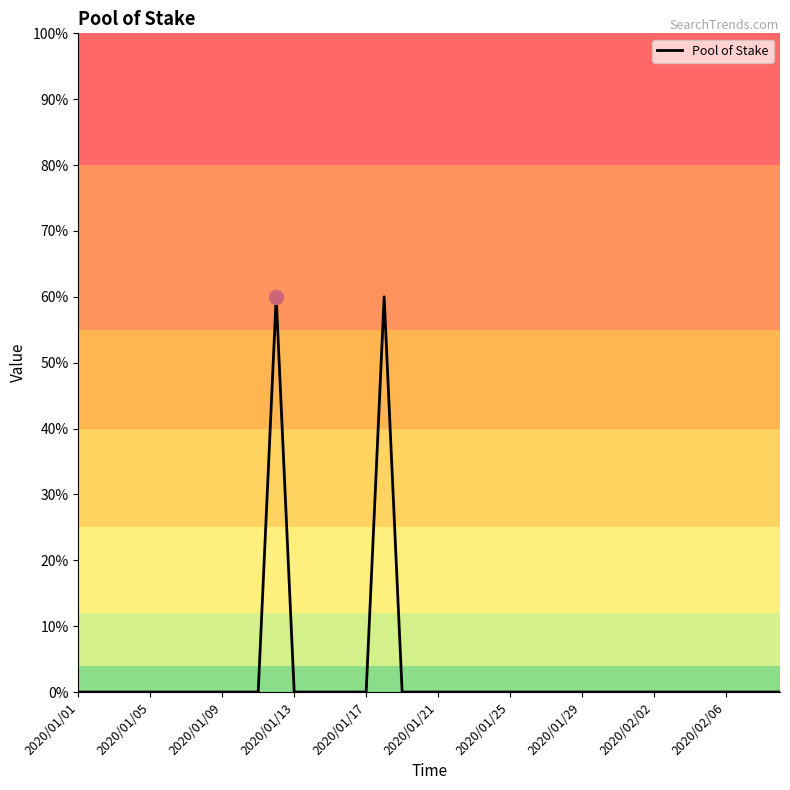

What is the greatest value displayed?

60